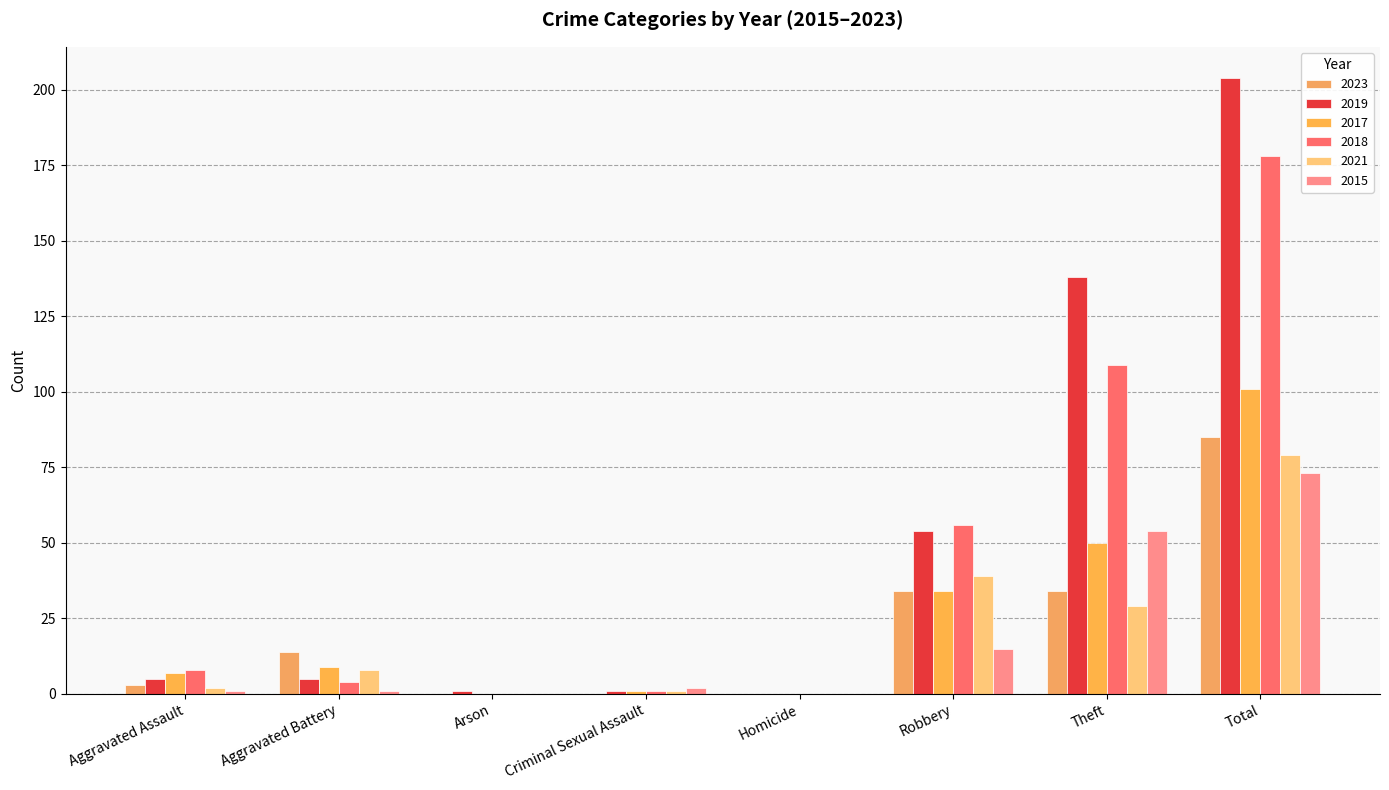

Is it true that 2021 equals 8 at Aggravated Battery?

True